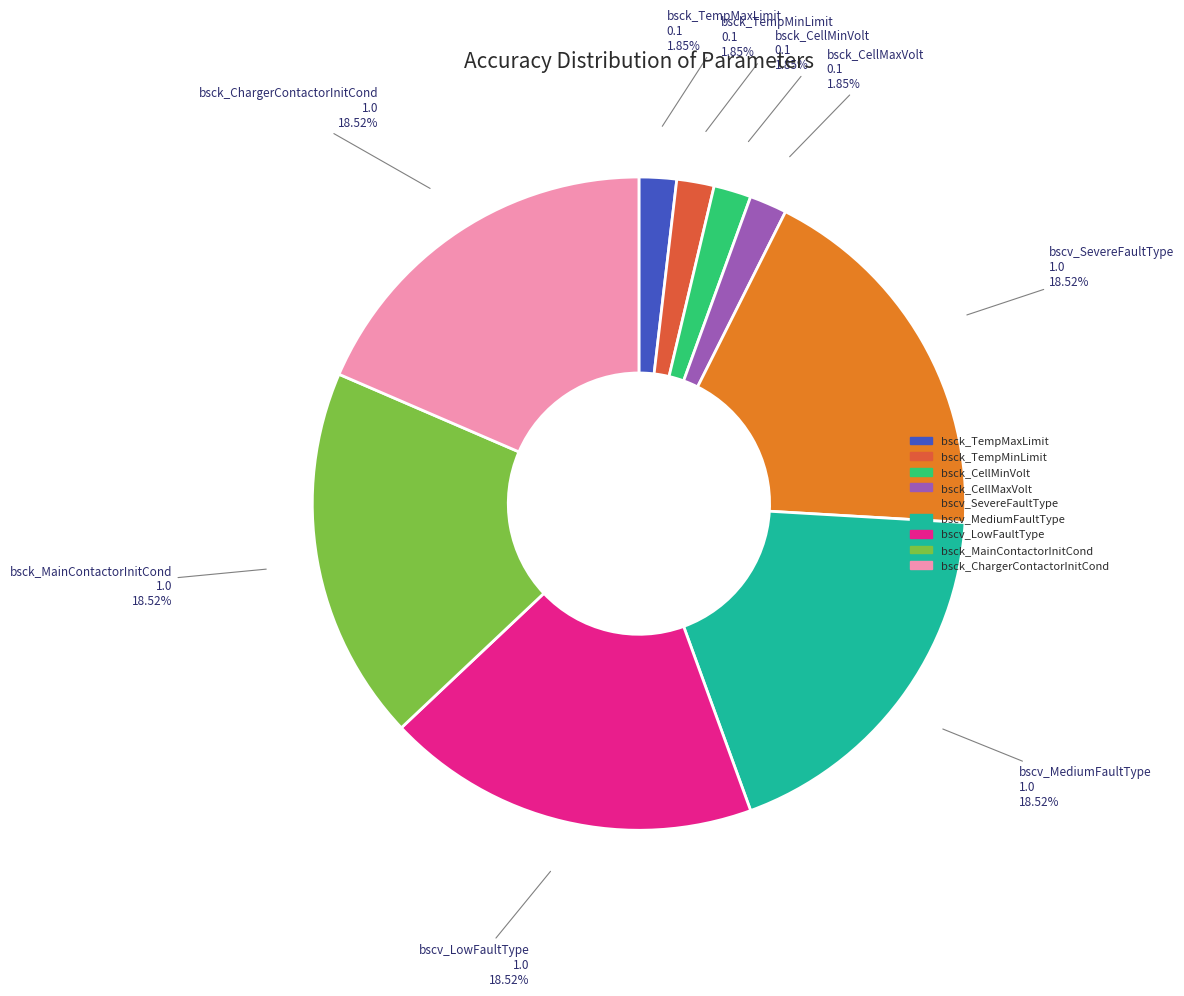

Is it true that bsck_CellMaxVolt is 2% of the pie?

True